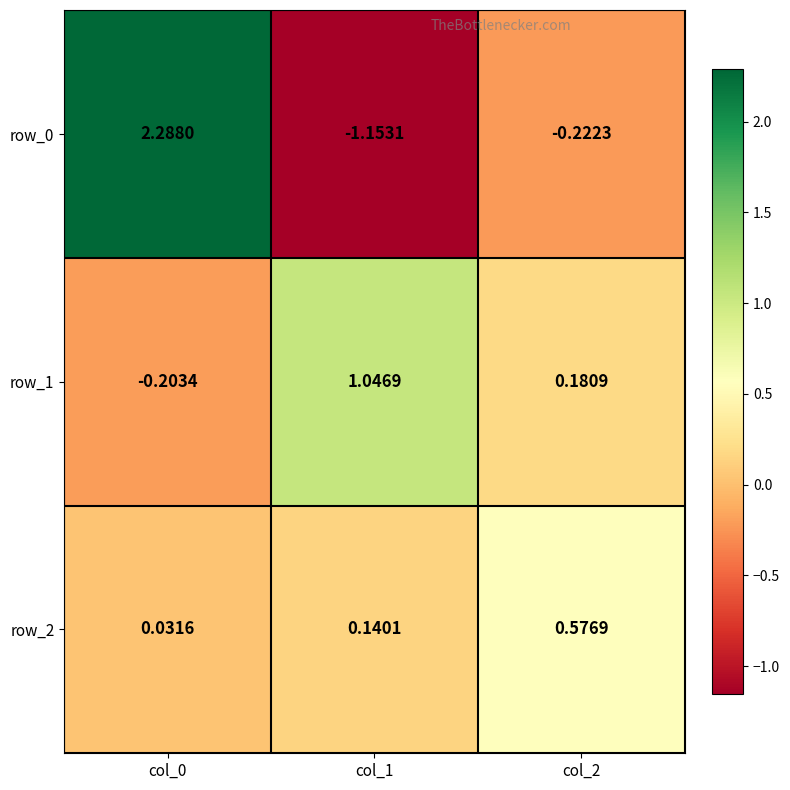

Is the value of row_0 at col_1 greater than the value of row_1 at col_1?

No